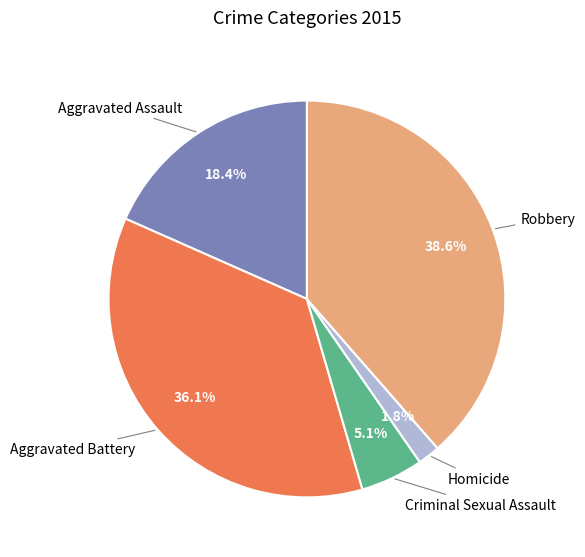

To the nearest percent, what percentage of the pie is Criminal Sexual Assault?

5%